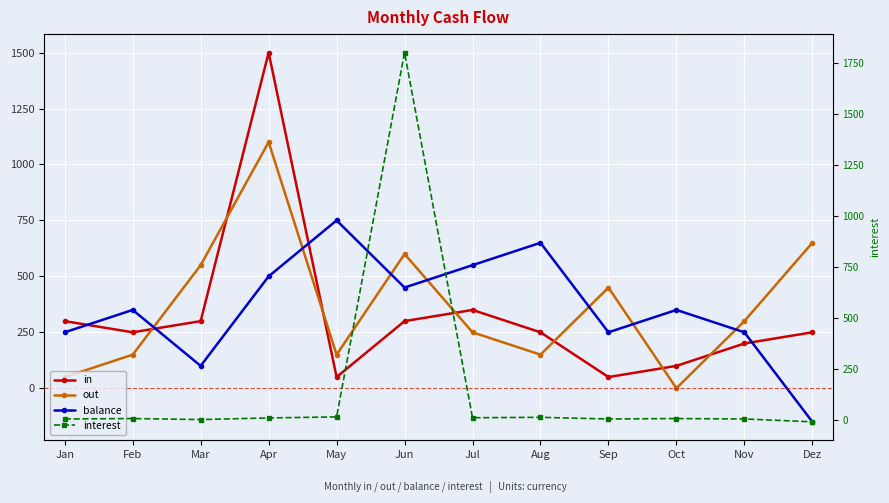

The value of balance at Jun is 620. True or false?

False